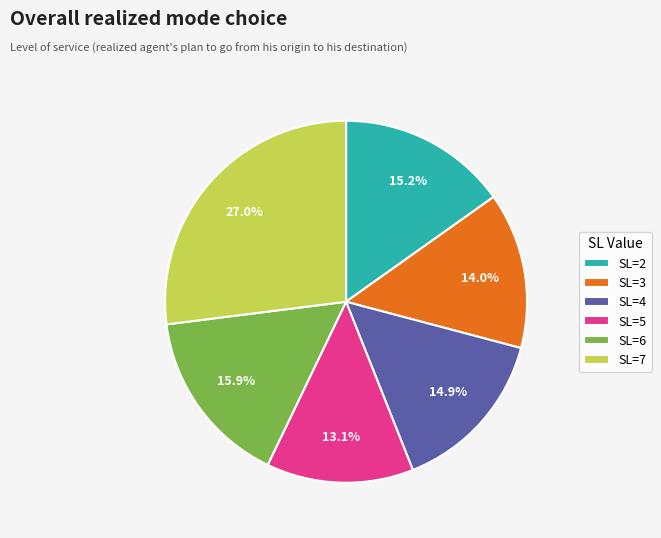

How many slices are in this pie chart?

6